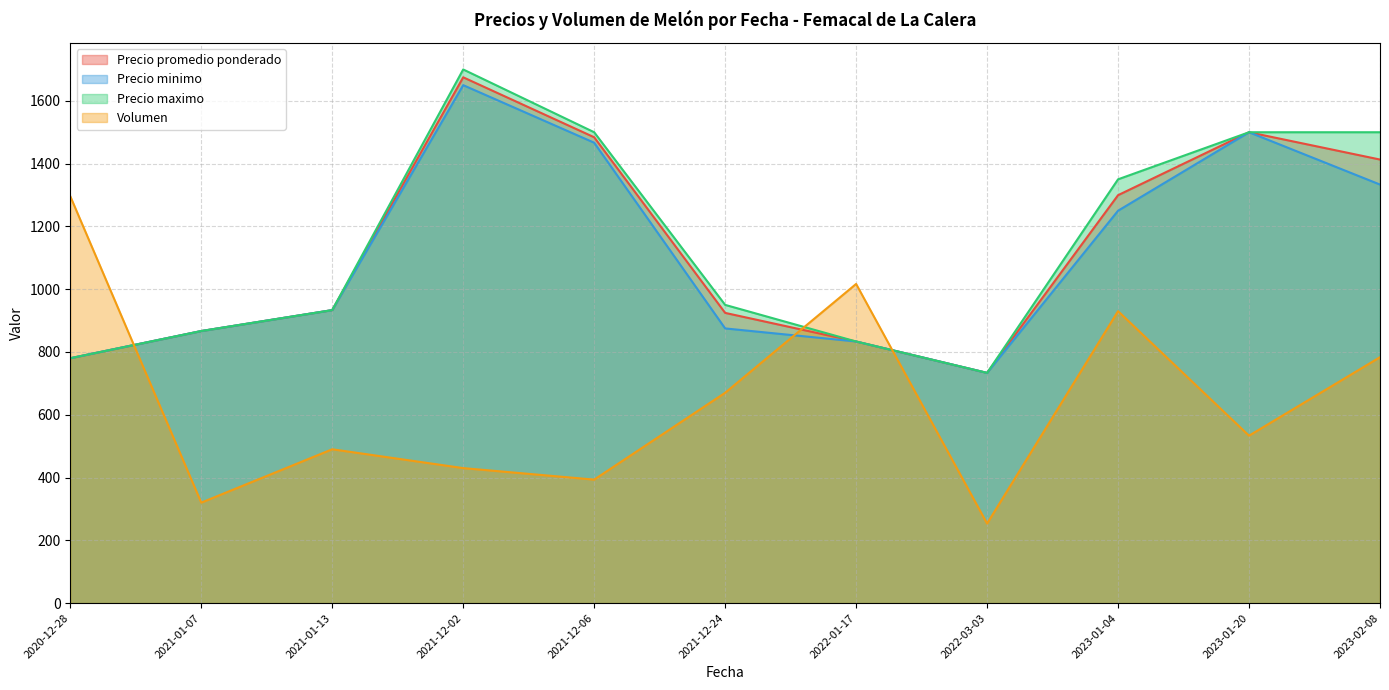

What is the approximate value of Precio maximo at 2020-12-28?

780.0